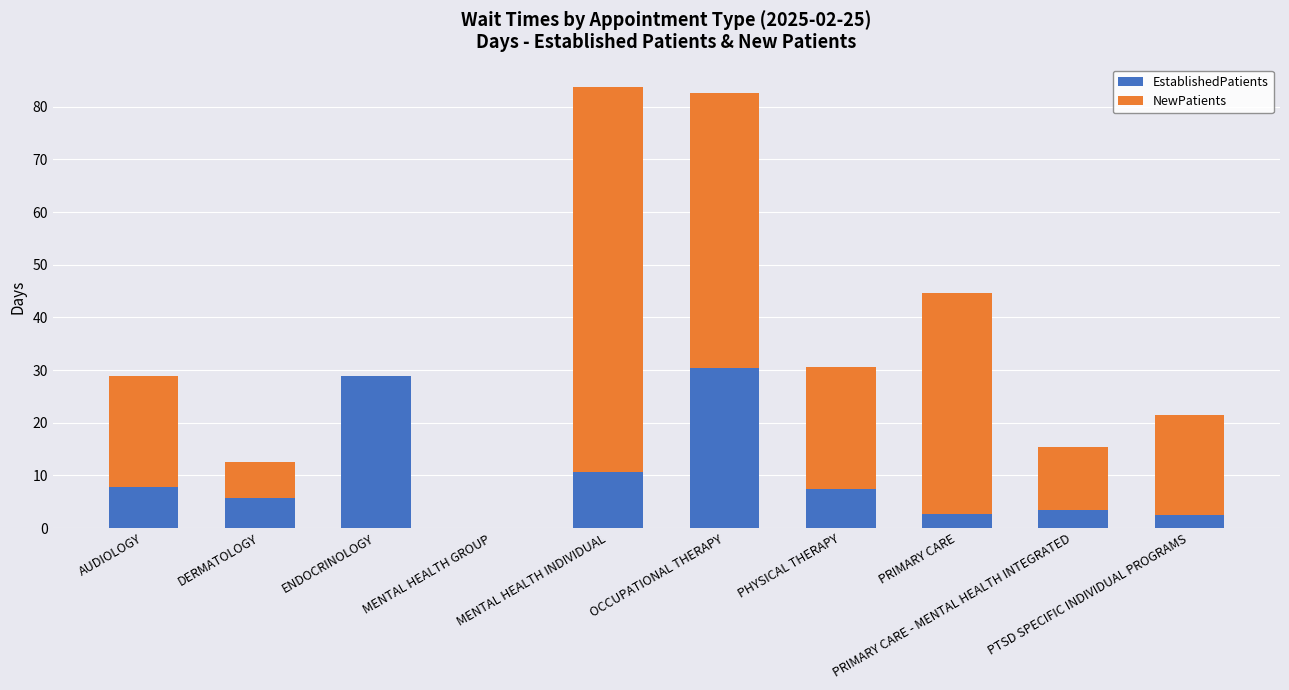

What is the highest value of the EstablishedPatients series?

30.3